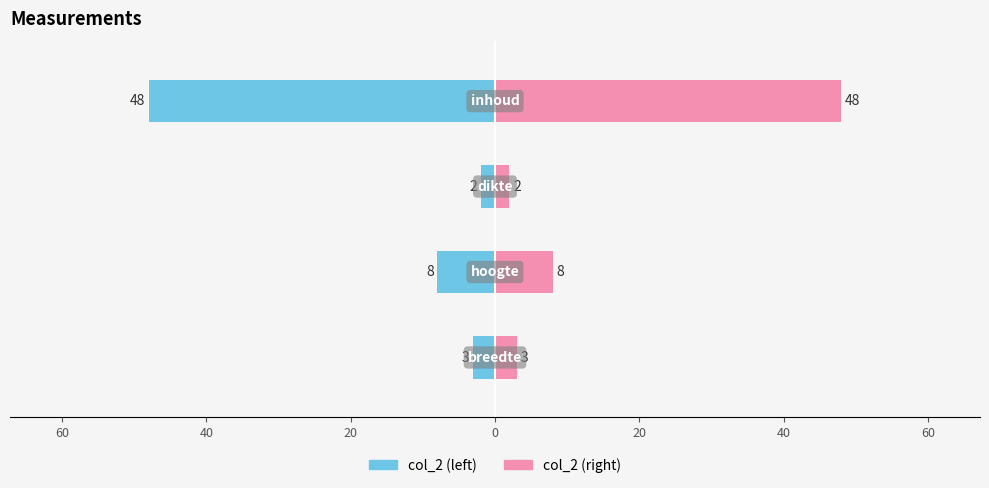

Reading right to left, transcribe all the data shown in this chart.

col_2 (left): 20=-48	40=-2	60=-8	80=-3
col_2 (right): 20=48	40=2	60=8	80=3